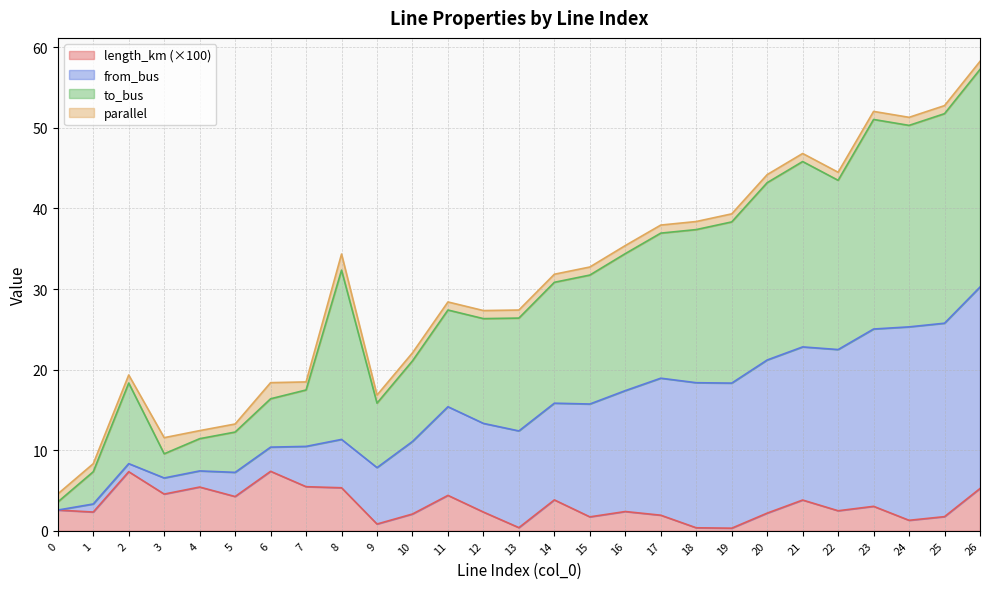

What is the spread (max minus min) of values at 0?

2.0